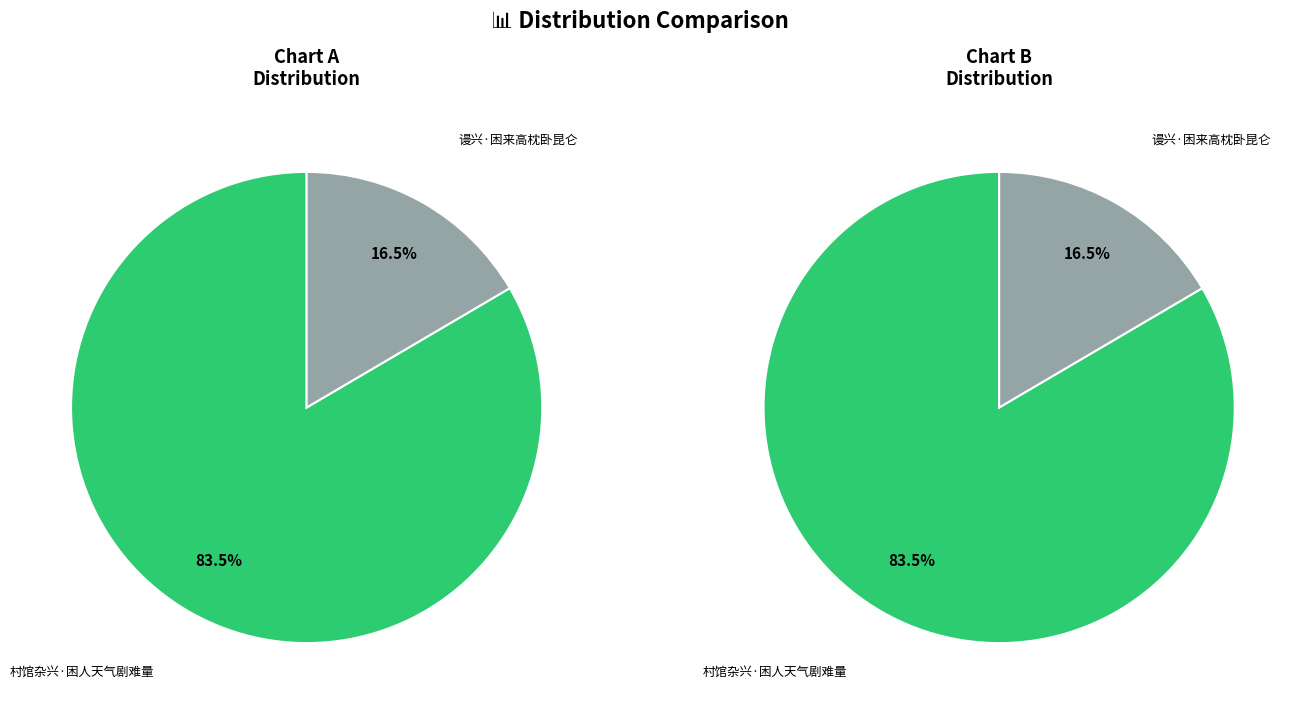

To the nearest percent, what portion does 村馆杂兴·困人天气剧难量 represent?

83%